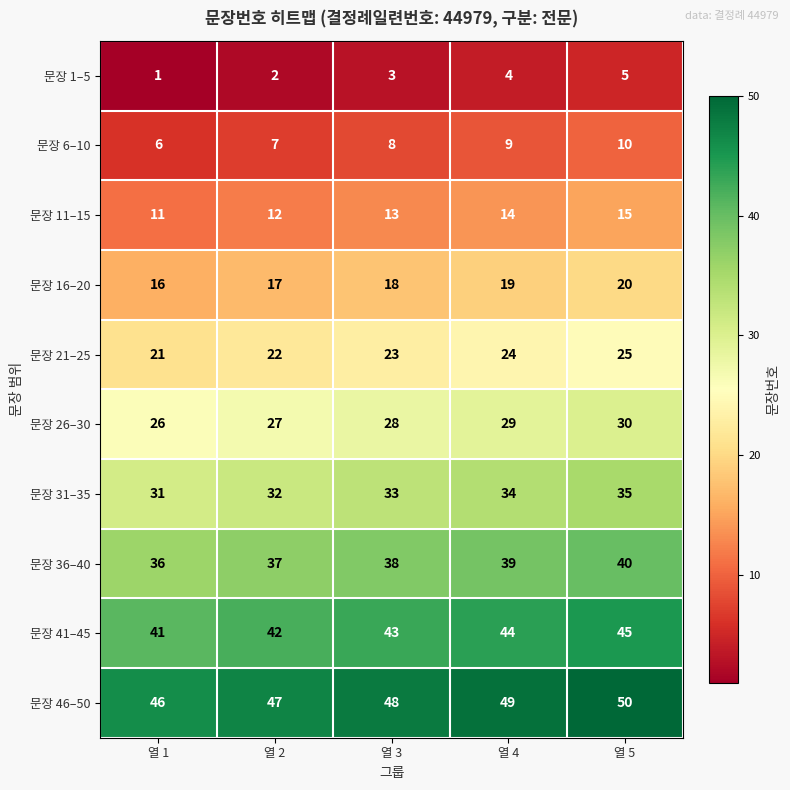

The value of 문장 21–25 at 열 3 is 23. True or false?

True